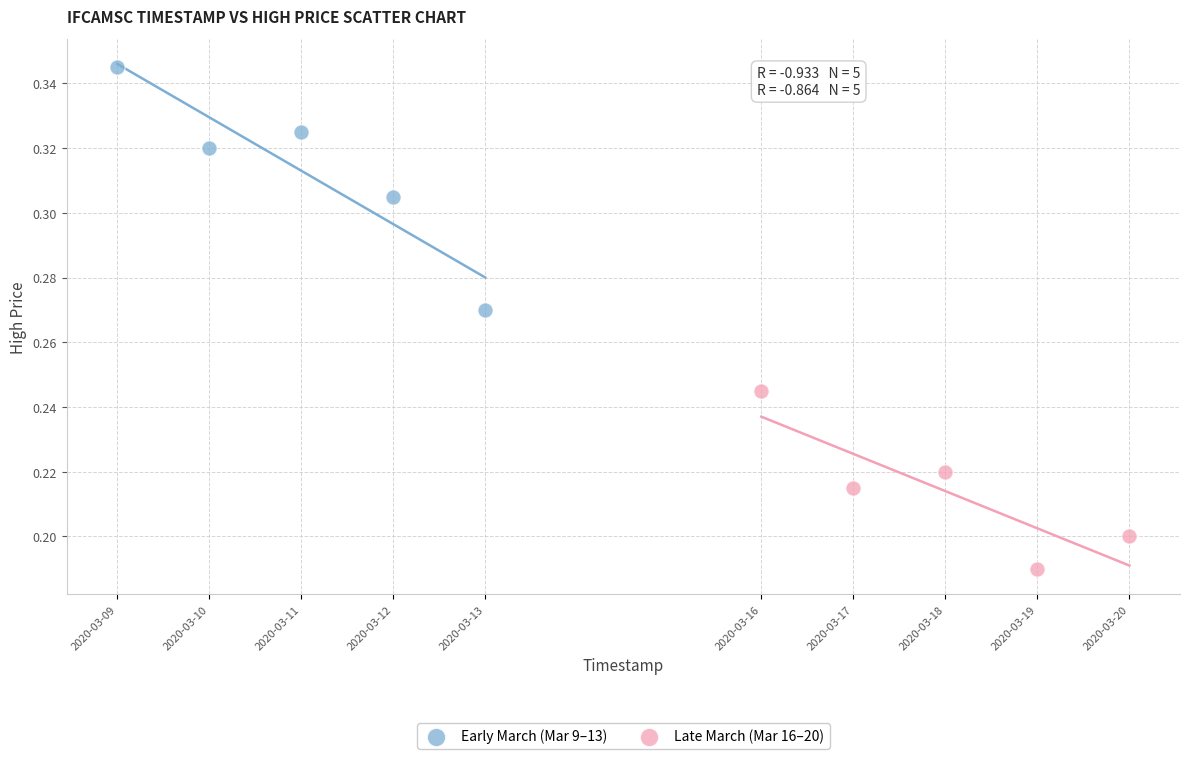

Which series contains the lowest Y value?

Late March (Mar 16–20)